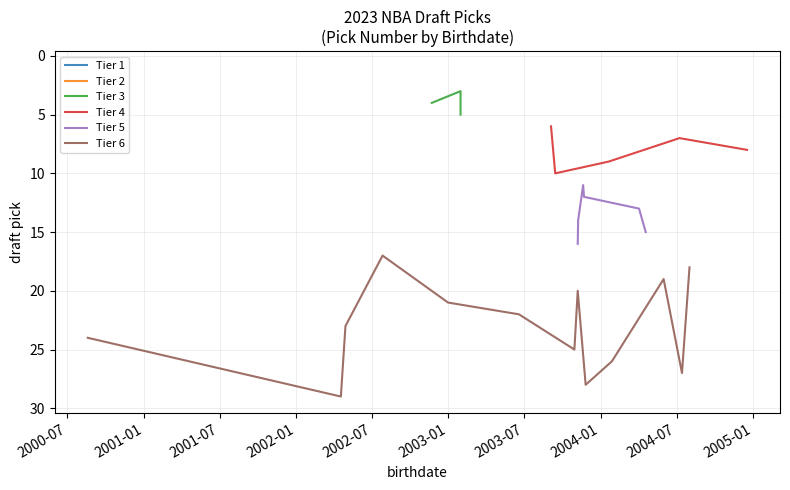

The chart shows a value of 4 at 2002-11-22. True or false?

True